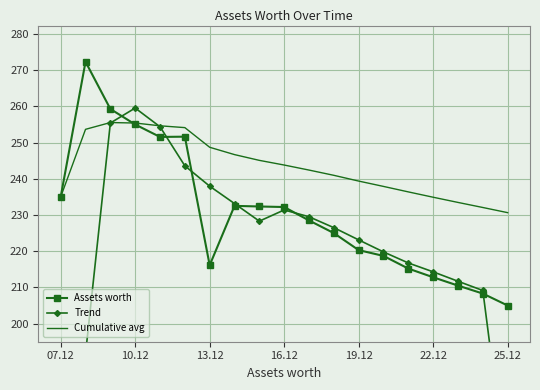

How many series are shown in this chart?

3